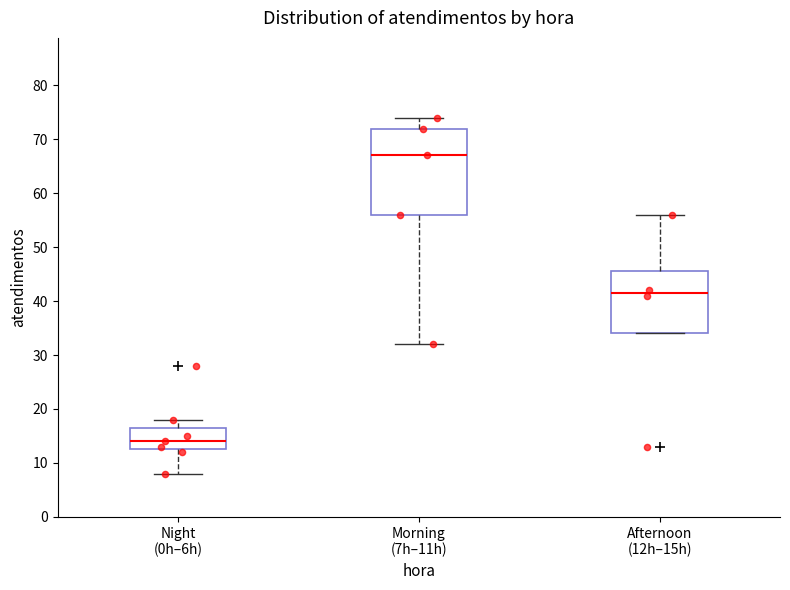

Which box is the tallest, from its lower edge to its upper edge?

Morning (7h–11h)